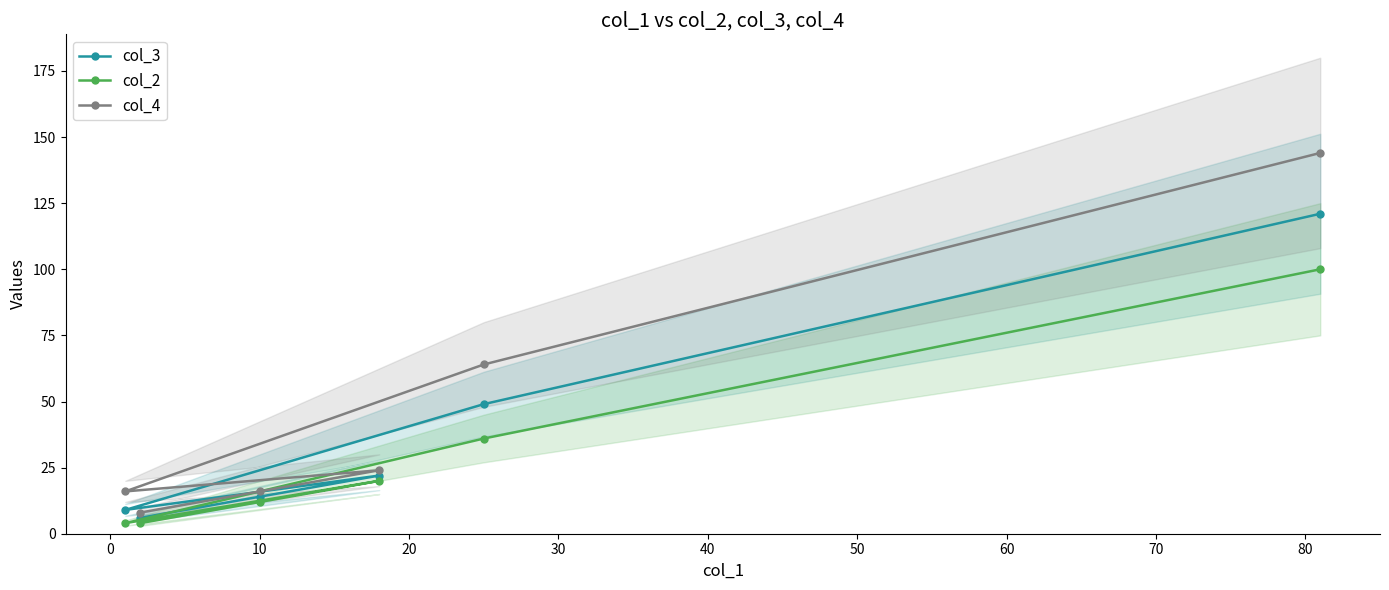

What are all the series names shown in the legend?

col_3, col_2, col_4